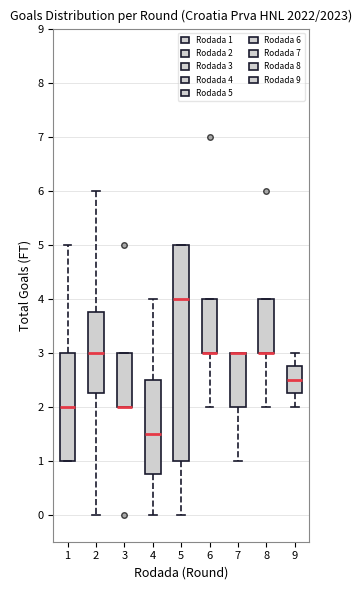

Reading left to right, read every box against the y-axis: the position of its median line, the range the box covers, and the ends of its whiskers. The values are not printed on the chart, so give them approximately, as read against the axis.

1: median 2.0, box 1.0 to 3.0, whiskers 1.0 to 5.0
2: median 3.0, box 2.3 to 3.8, whiskers 0.0 to 6.0
3: median 2.0 (drawn on the box's lower edge), box 2.0 to 3.0, whiskers 2.0 to 3.0
4: median 1.5, box 0.8 to 2.5, whiskers 0.0 to 4.0
5: median 4.0, box 1.0 to 5.0, whiskers 0.0 to 5.0
6: median 3.0 (drawn on the box's lower edge), box 3.0 to 4.0, whiskers 2.0 to 4.0
7: median 3.0 (drawn on the box's upper edge), box 2.0 to 3.0, whiskers 1.0 to 3.0
8: median 3.0 (drawn on the box's lower edge), box 3.0 to 4.0, whiskers 2.0 to 4.0
9: median 2.5, box 2.3 to 2.8, whiskers 2.0 to 3.0